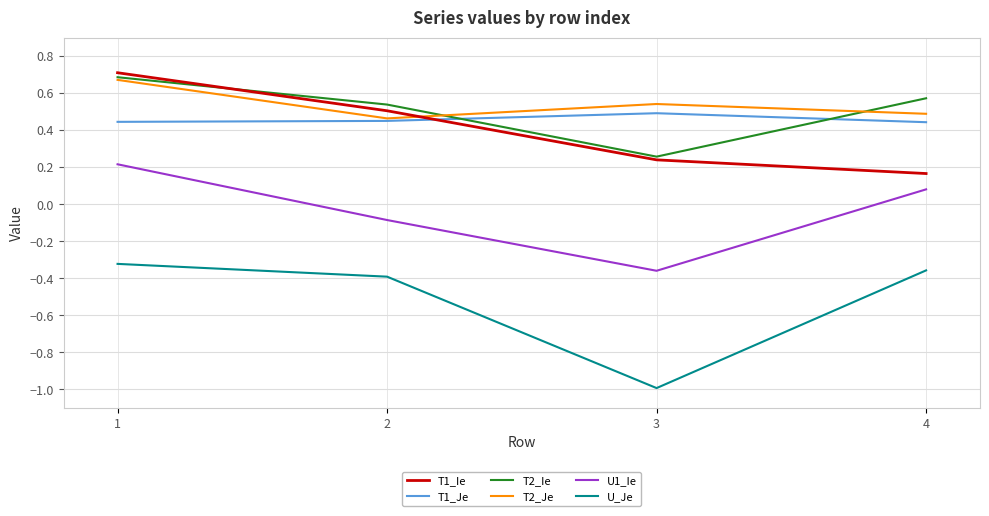

Which category has the lowest value in the T2_Ie series?

3